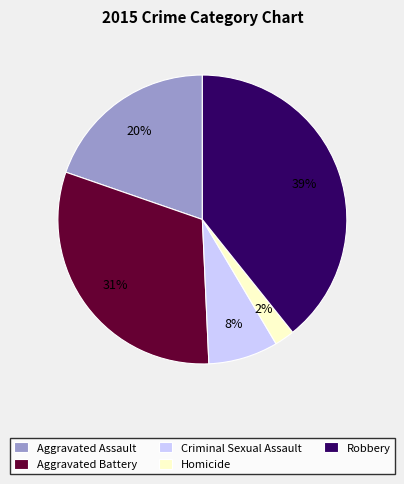

Combined, do Aggravated Battery and Robbery account for over 50%?

Yes